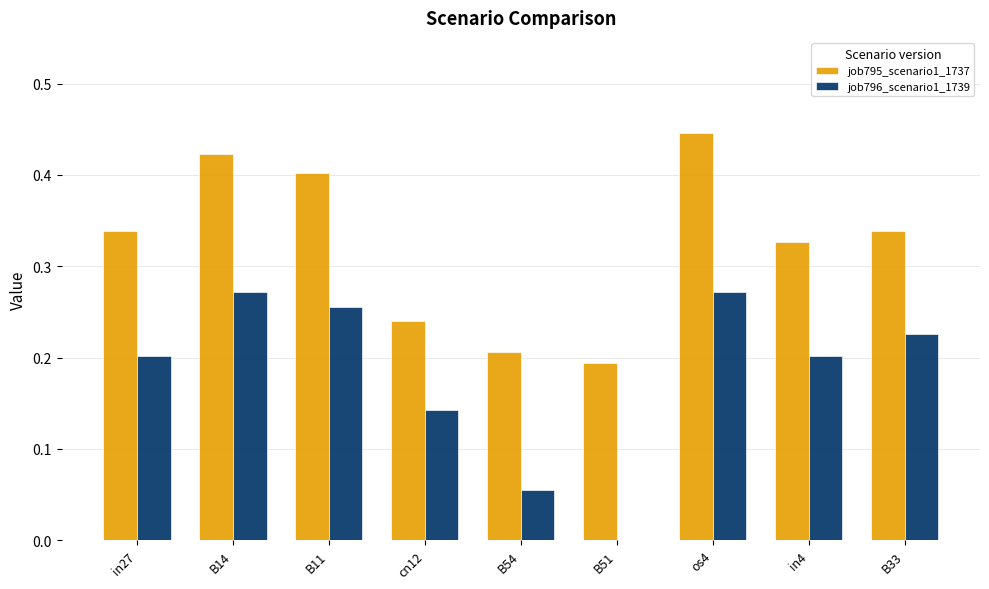

What is the total value across all series at B14?

0.7